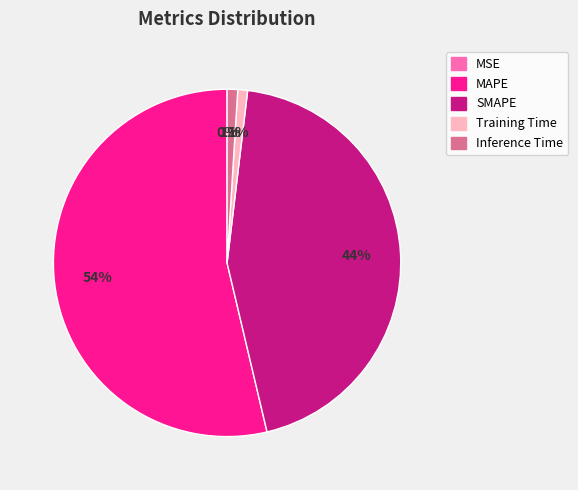

Between Training Time and MAPE, which is larger?

MAPE